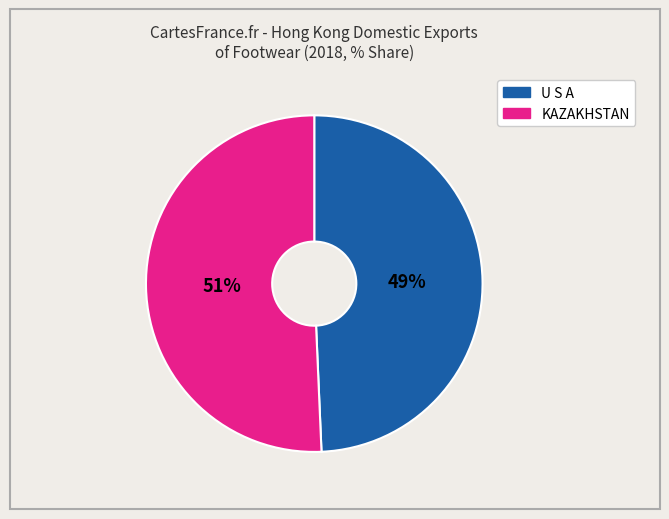

To the nearest percent, what is the average slice percentage?

50%